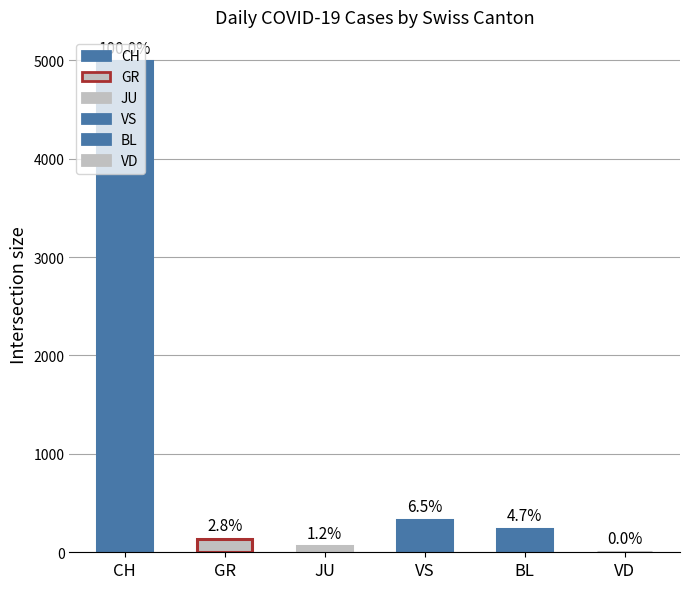

What position from the right is CH?

6